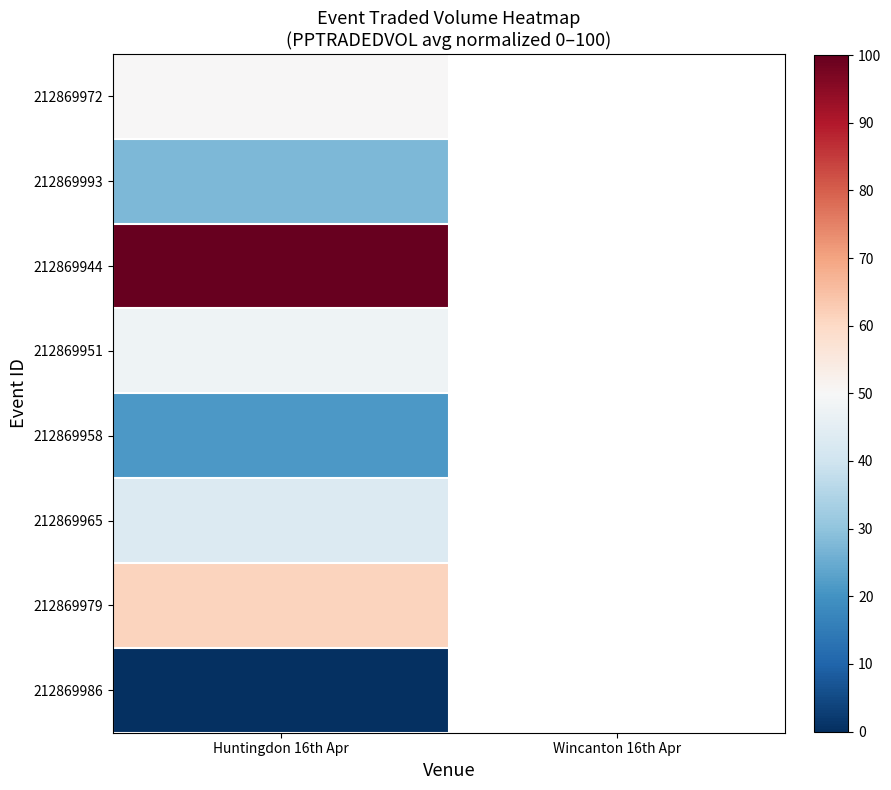

What is the maximum value shown in the chart?

100.0